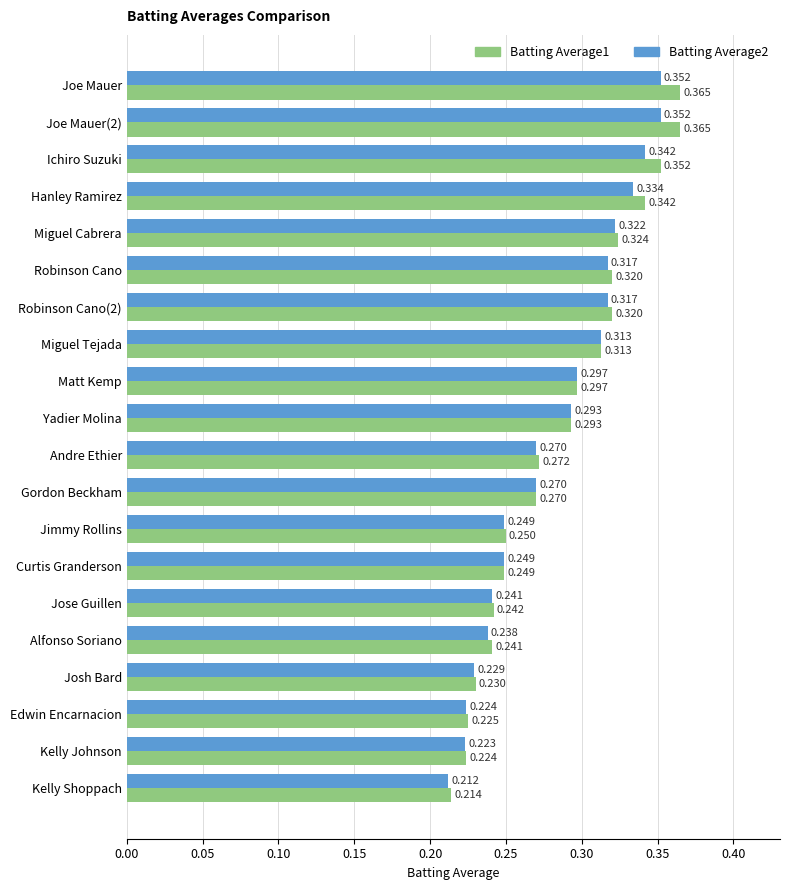

What are all the series names shown in the legend?

Batting Average1, Batting Average2